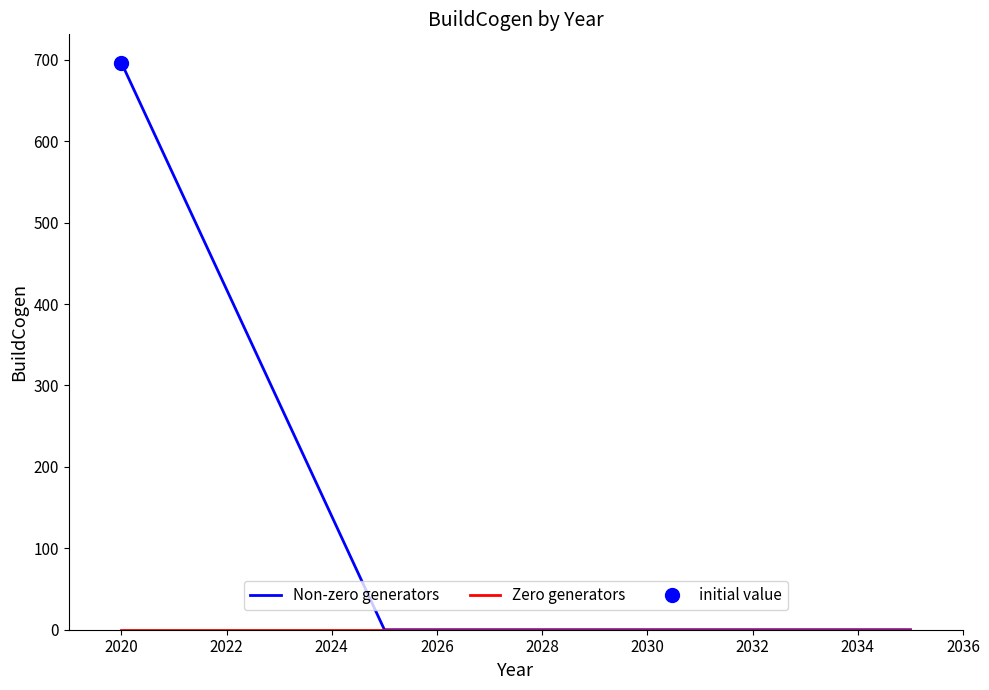

Is it true that Non-zero generators equals 227.2 at 2020?

False